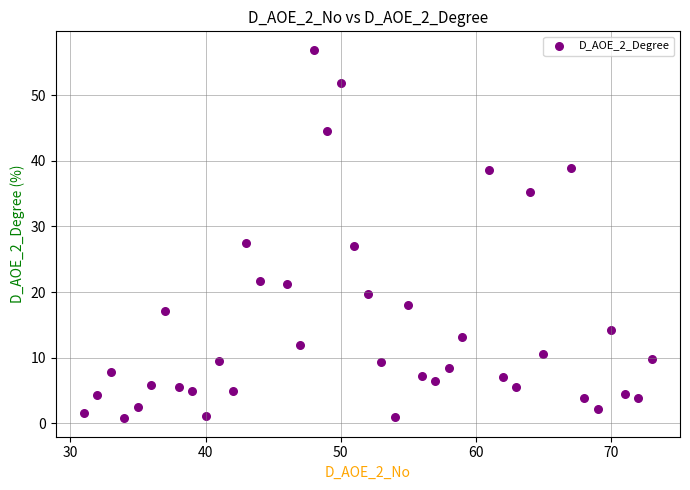

What is the range of X values (max minus min)?

42.0